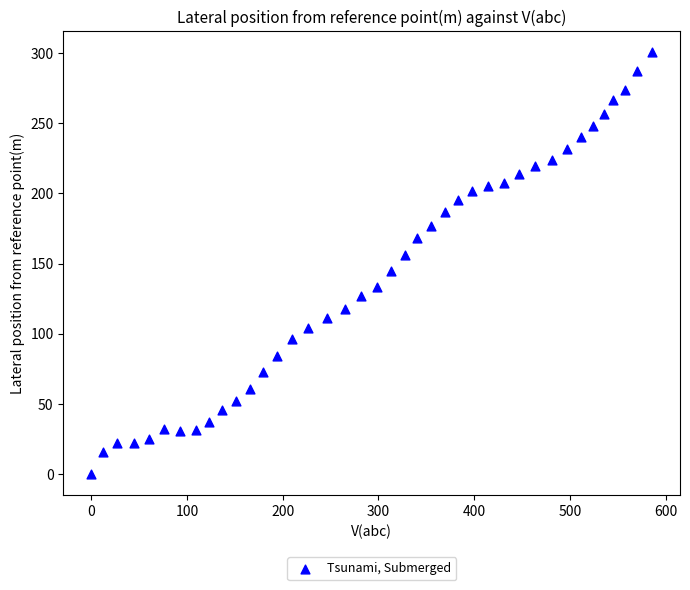

What is the range of X values (max minus min)?

585.8